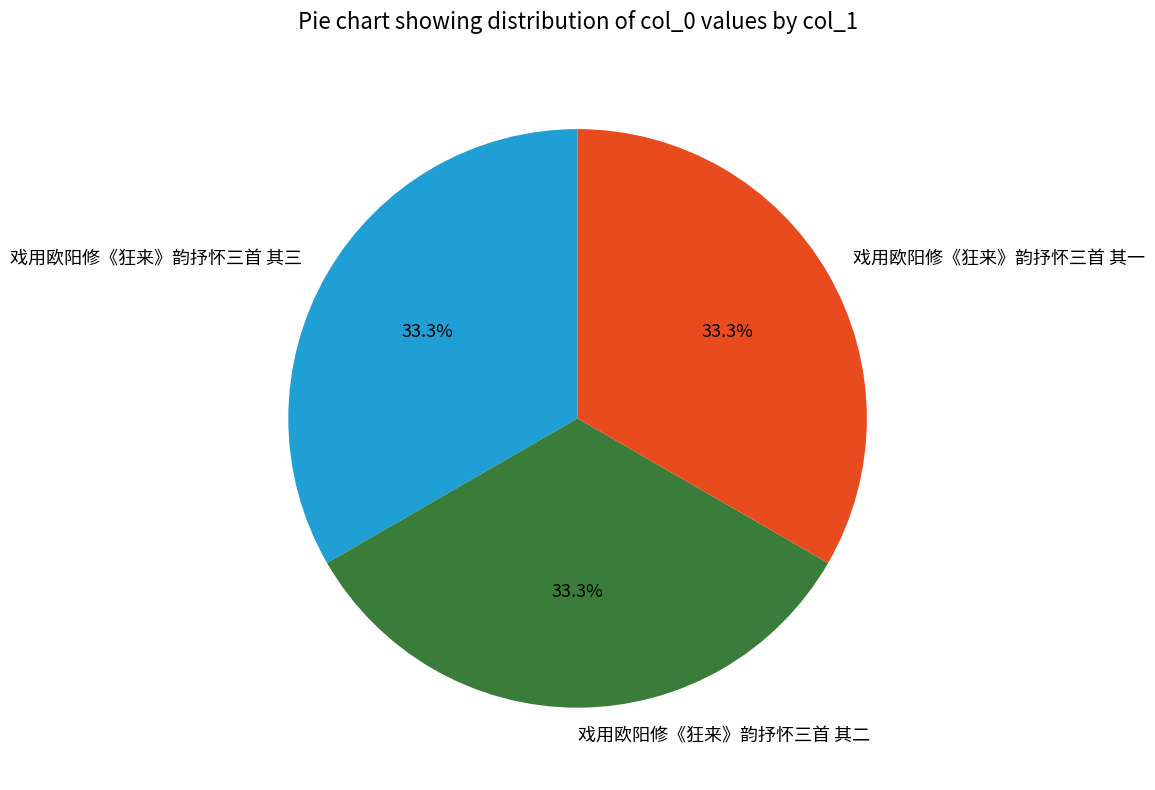

Approximately how many times larger is the value at 戏用欧阳修《狂来》韵抒怀三首 其三 compared to 戏用欧阳修《狂来》韵抒怀三首 其二?

1.0